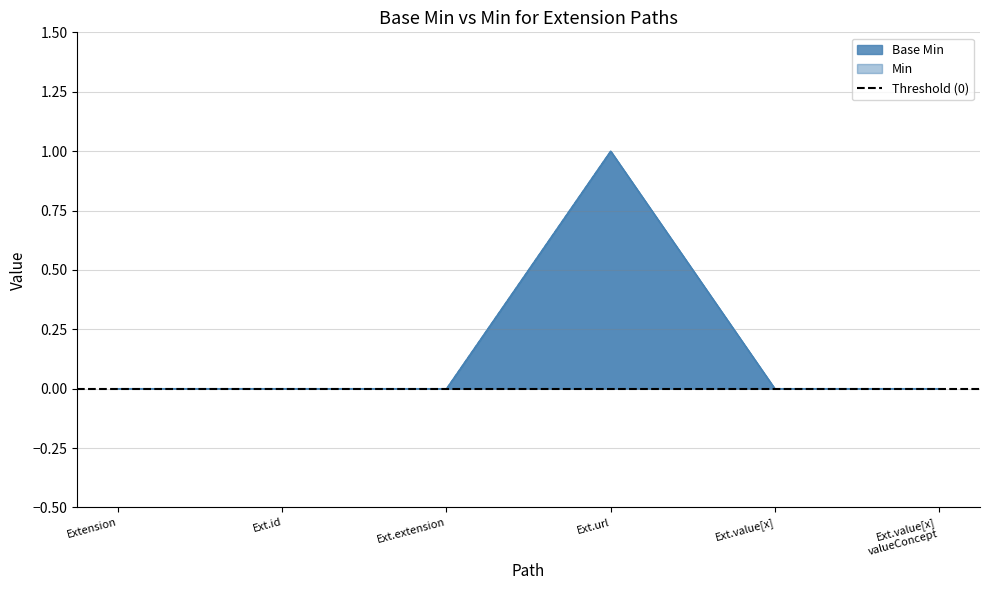

What is the label of the 6th point from the right?

Extension